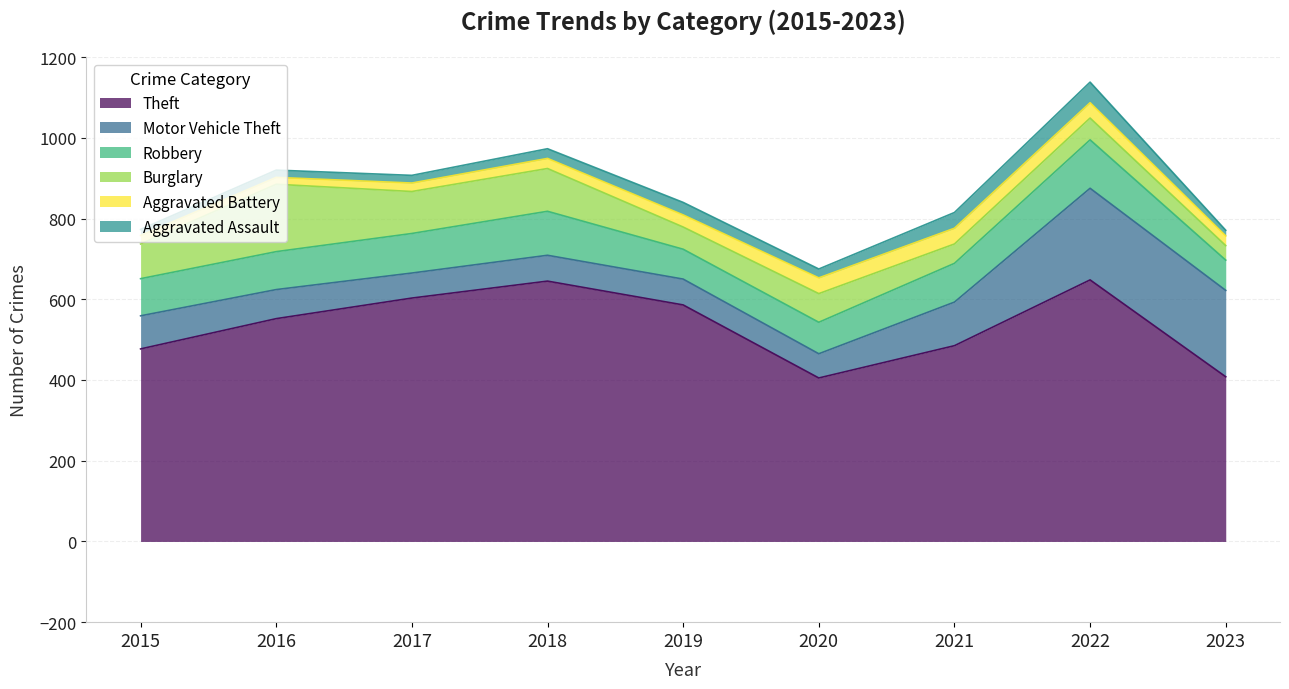

What is the difference between the Burglary values at 2015 and 2018?

20